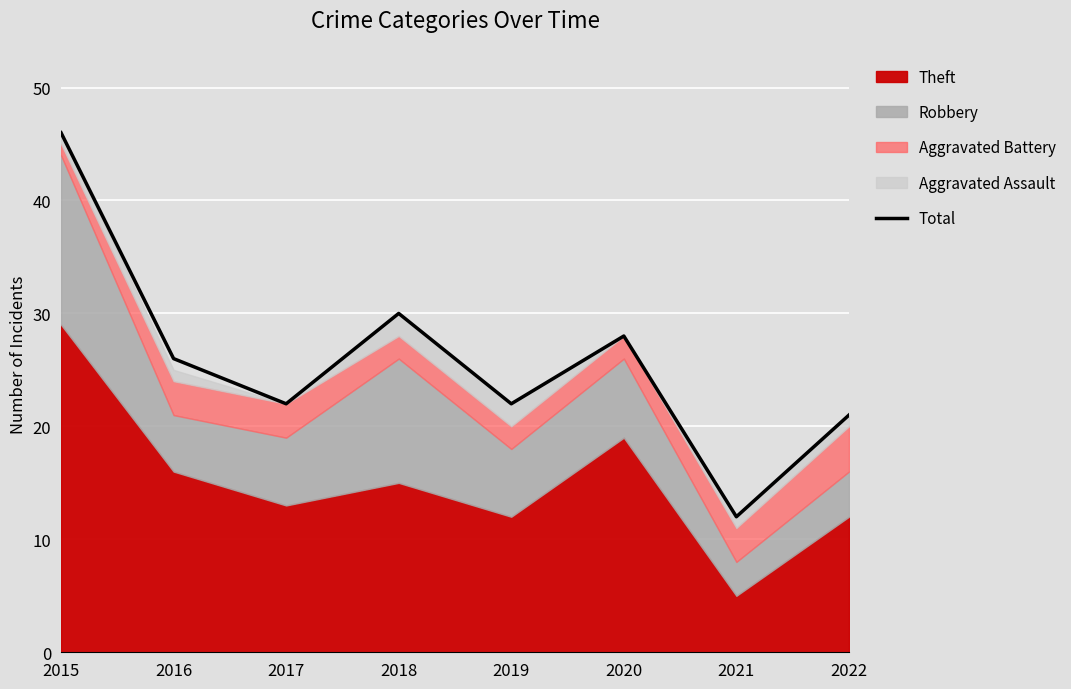

What is the maximum value shown in the chart?

46